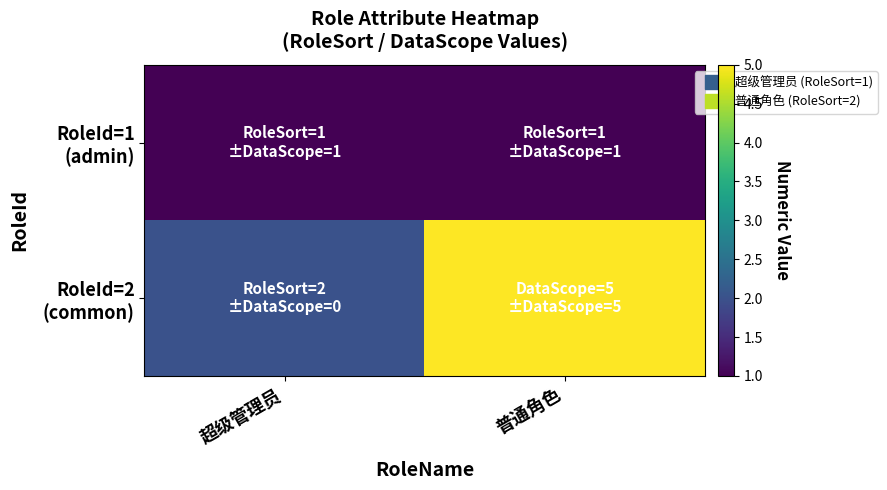

Between 普通角色 and 超级管理员, which is larger?

普通角色